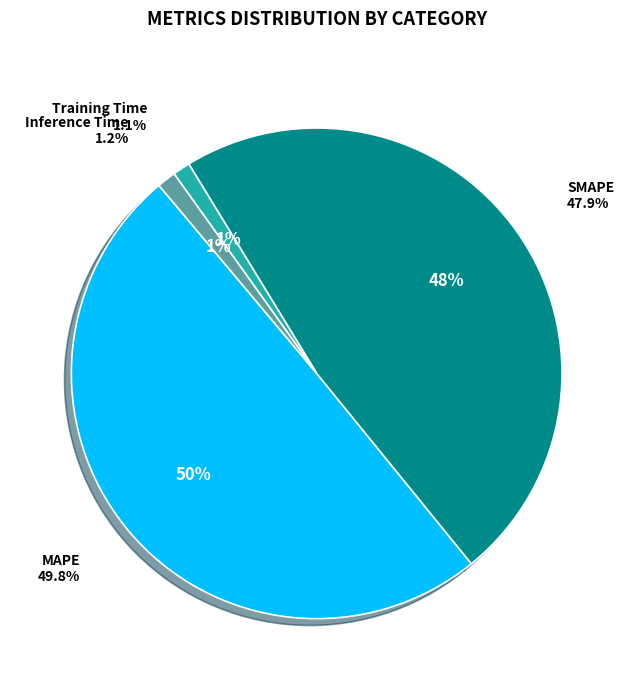

How many slices are in this pie chart?

4